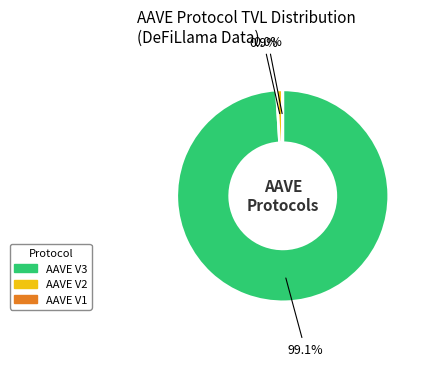

Which slice is the largest?

AAVE V3